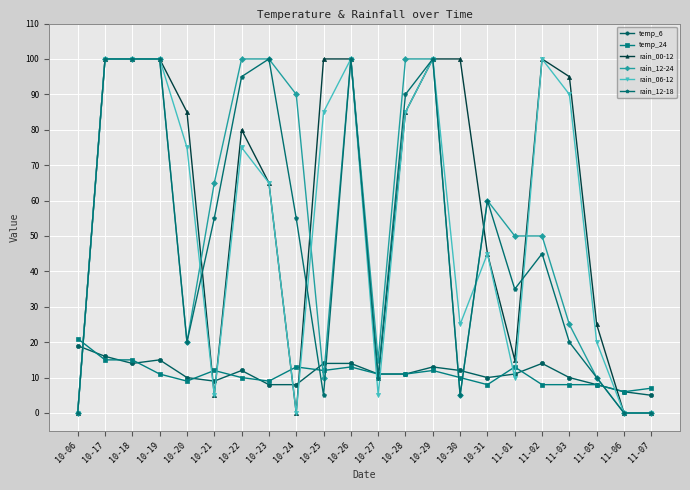

Is it true that rain_06-12 equals 119 at 10-20?

False